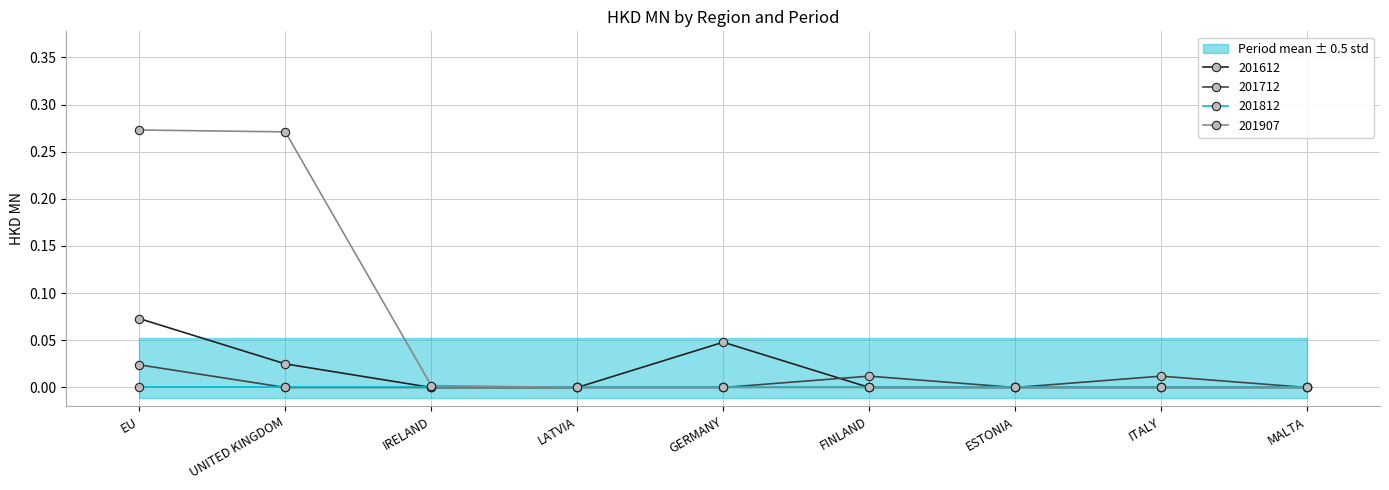

What is the greatest value displayed?

0.3